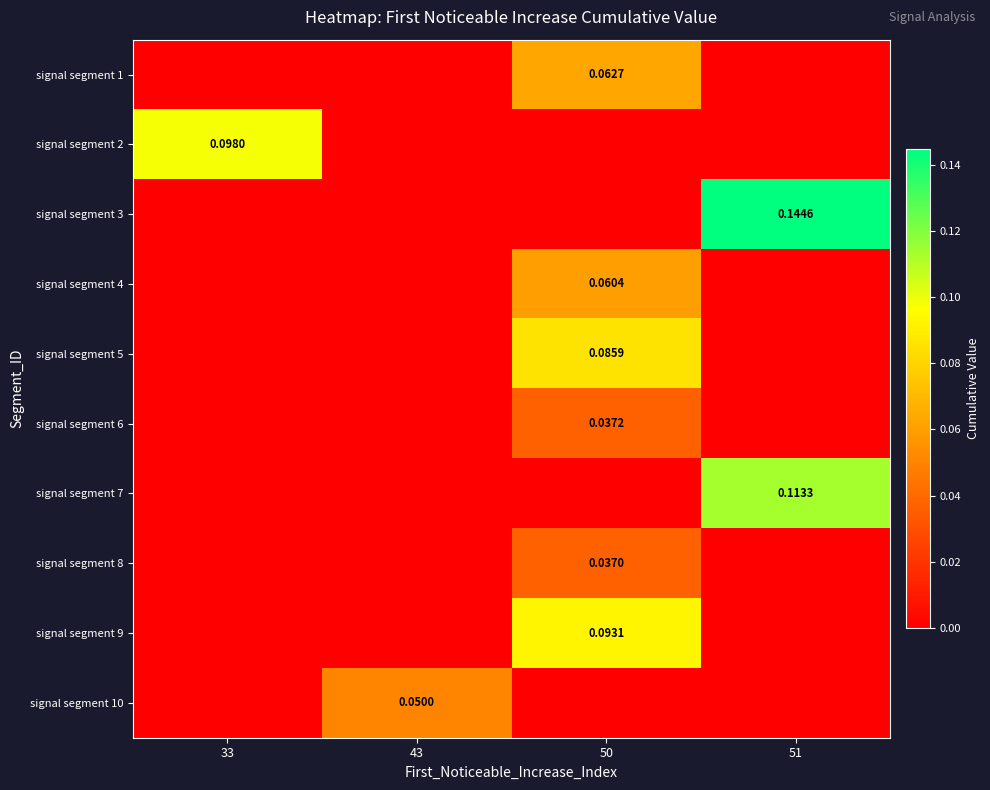

Reading left to right, list all the values displayed in this chart.

row_0: 0.0	0.0	0.1	0.0
row_1: 0.1	0.0	0.0	0.0
row_2: 0.0	0.0	0.0	0.1
row_3: 0.0	0.0	0.1	0.0
row_4: 0.0	0.0	0.1	0.0
row_5: 0.0	0.0	0.0	0.0
row_6: 0.0	0.0	0.0	0.1
row_7: 0.0	0.0	0.0	0.0
row_8: 0.0	0.0	0.1	0.0
row_9: 0.0	0.0	0.0	0.0